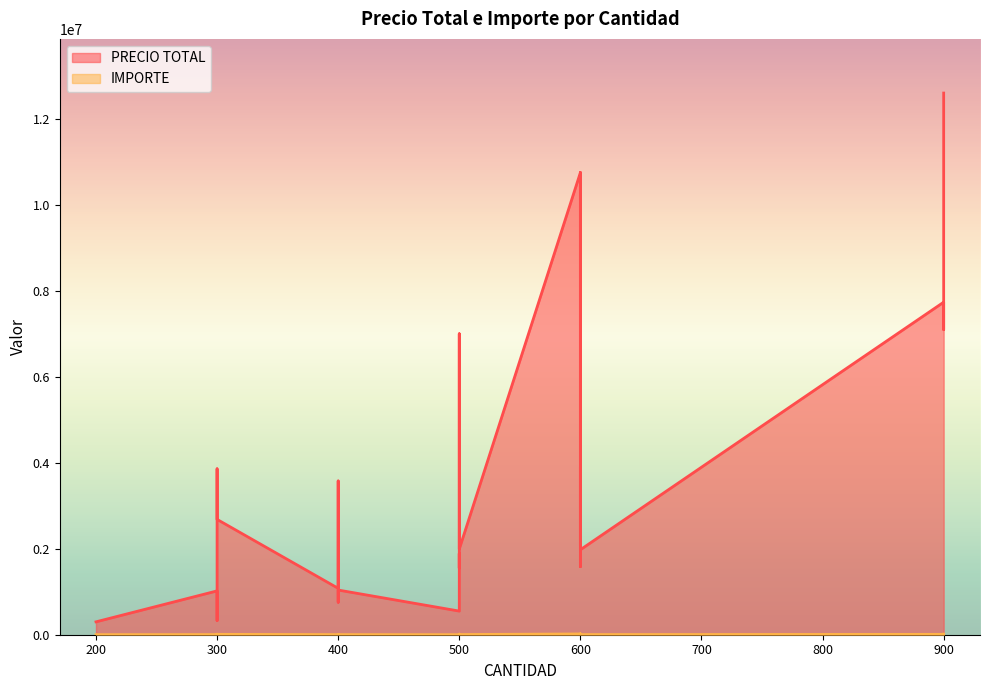

Which series changed the most between 500 and 900?

PRECIO TOTAL